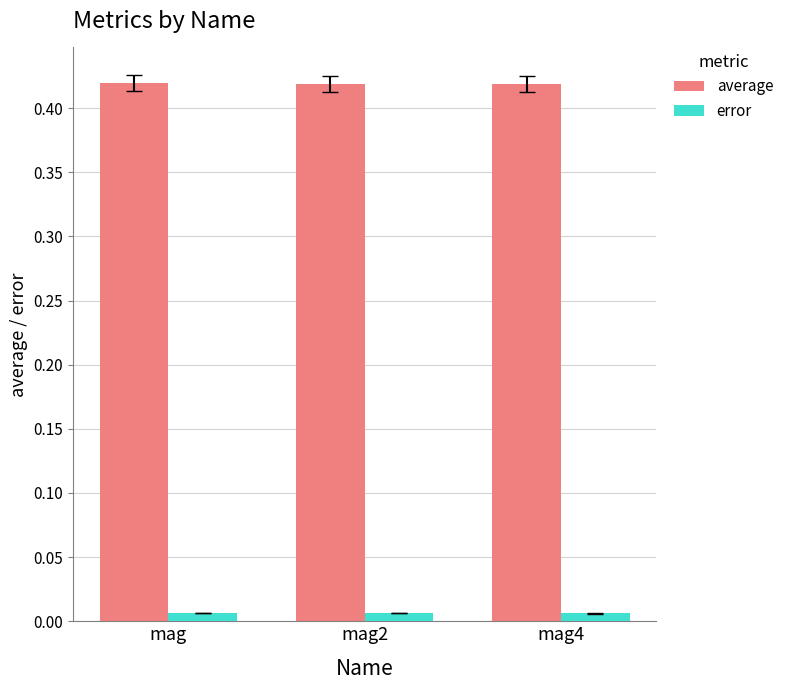

List the series in order of their overall mean, highest first.

average, error